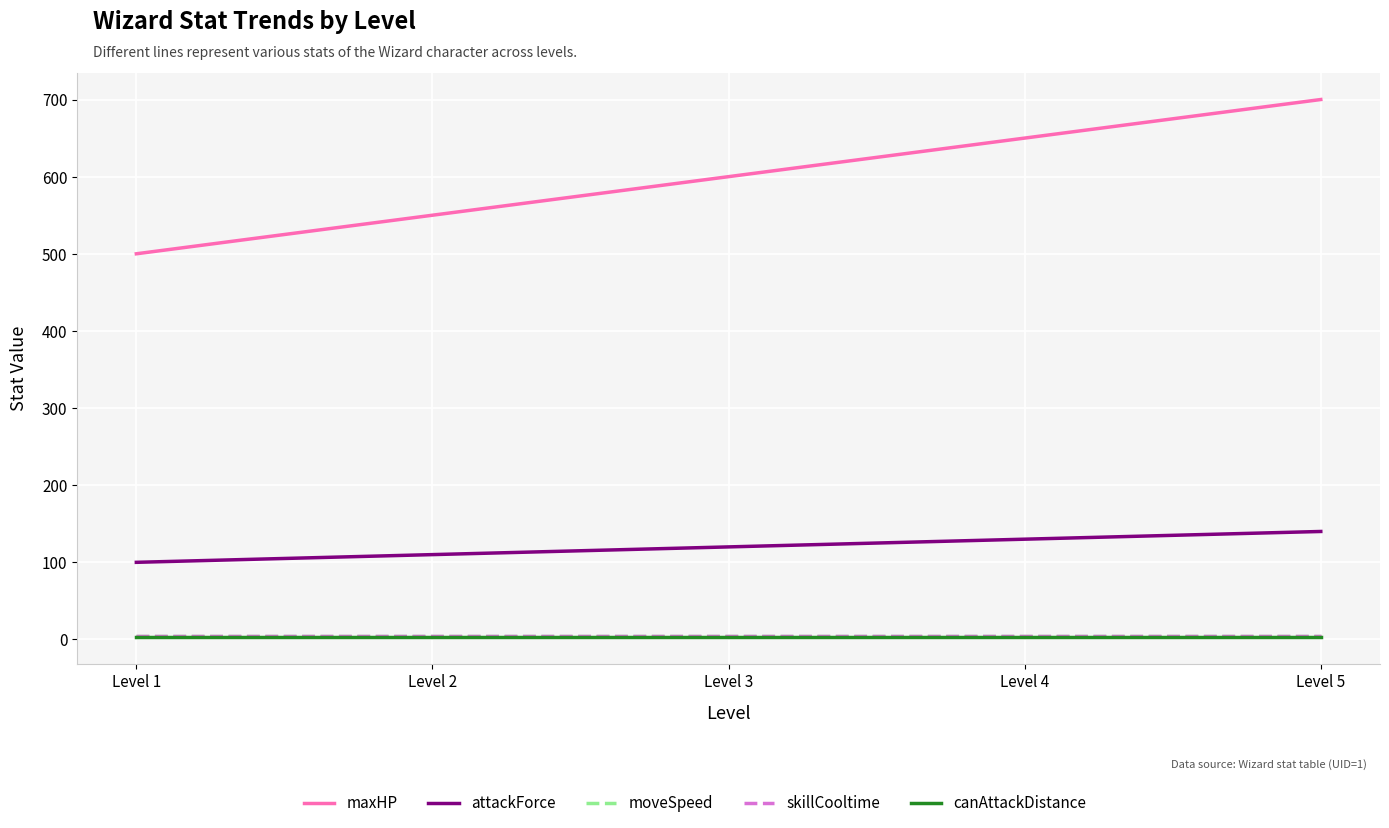

Does the chart display data point markers on the line(s)?

No